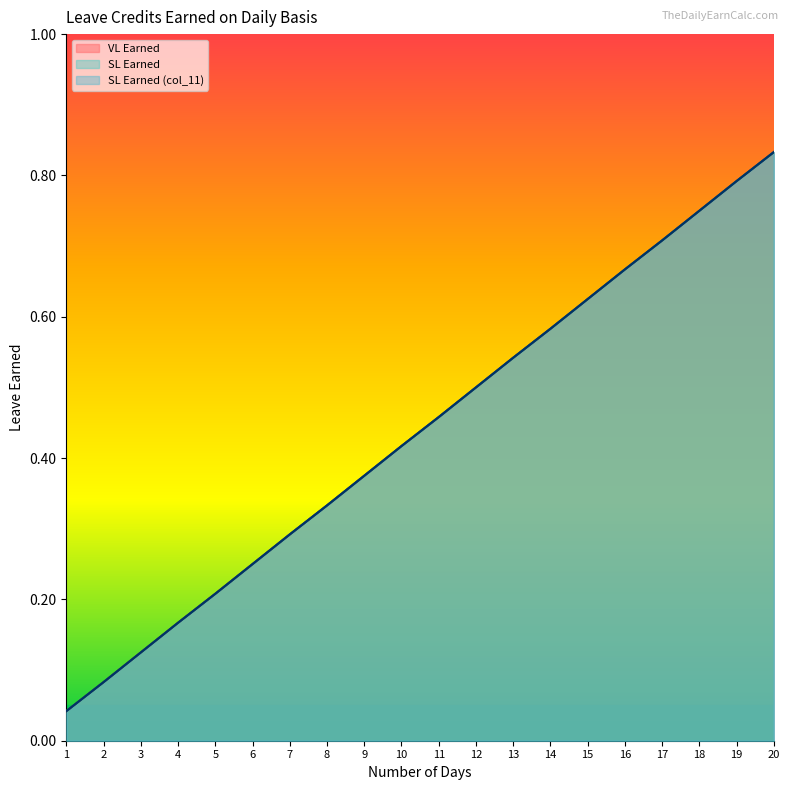

What is the value of the SL Earned point at the 20th from the left?

0.8